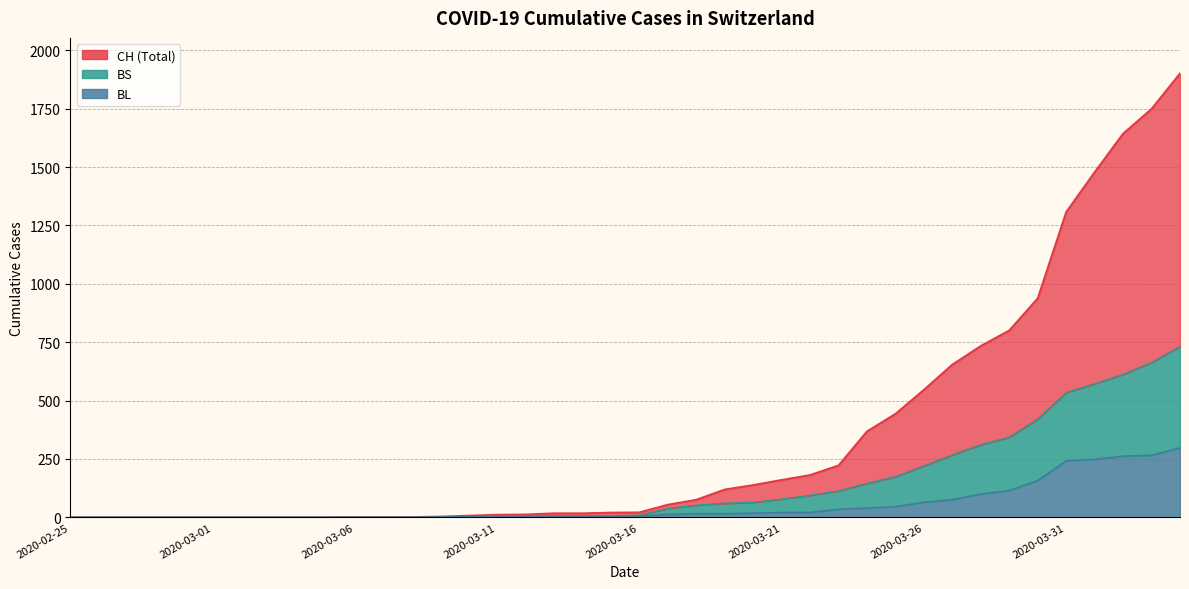

Reading left to right, extract all data points from this chart.

CH: 0	0	0	0	0	0	0	0	0	0	1	1	1	3	7	11	12	17	17	20	21	54	75	119	138	160	181	222	368	443	546	654	734	800	938	1307	1478	1643	1749	1901
BL: 0	0	0	0	0	0	0	0	0	0	0	0	0	1	2	2	2	2	2	5	5	13	16	16	18	21	21	35	40	46	65	76	100	115	158	242	249	262	266	298
BS: 0	0	0	0	0	0	0	0	0	0	0	0	0	1	2	6	6	6	6	5	9	38	52	60	64	78	94	113	145	174	220	267	311	343	421	534	572	612	663	732